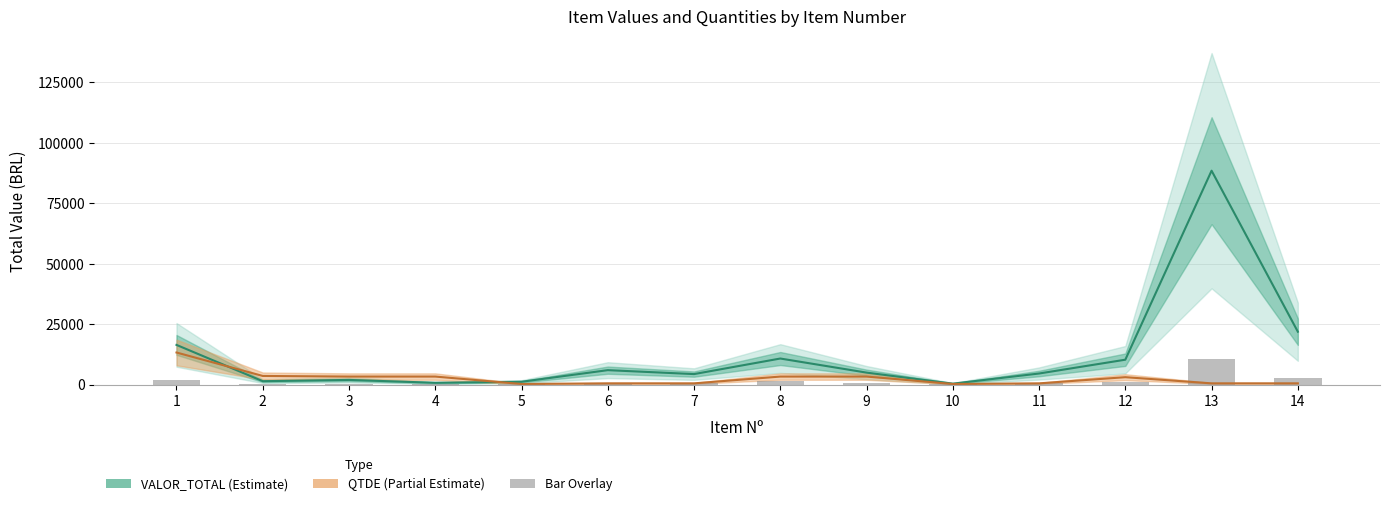

List the series in order of their overall mean, highest first.

VALOR_TOTAL, QTDE